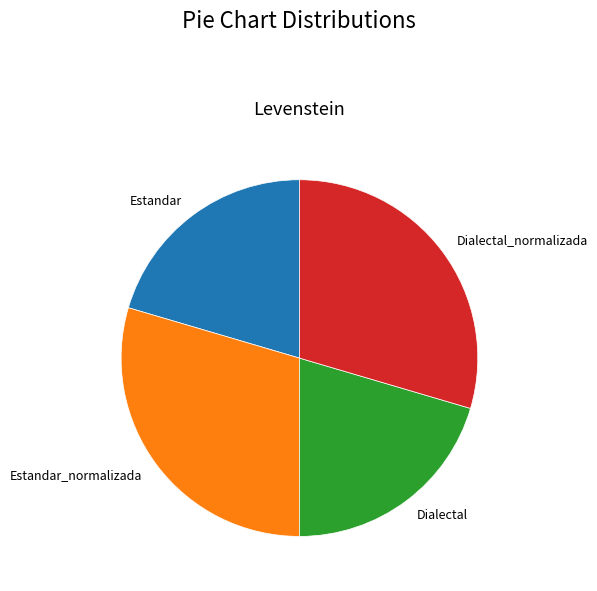

True or false: Dialectal_normalizada accounts for 39% of the total.

False